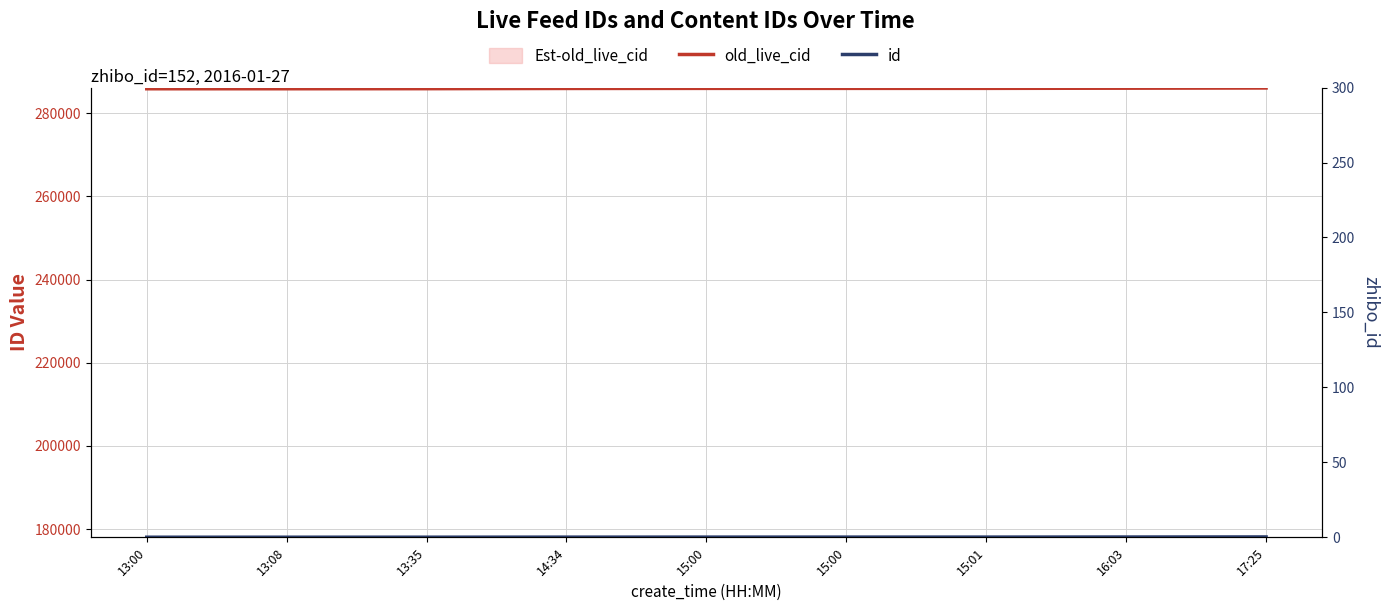

What is the value of the old_live_cid point at the 2nd from the left?

285905